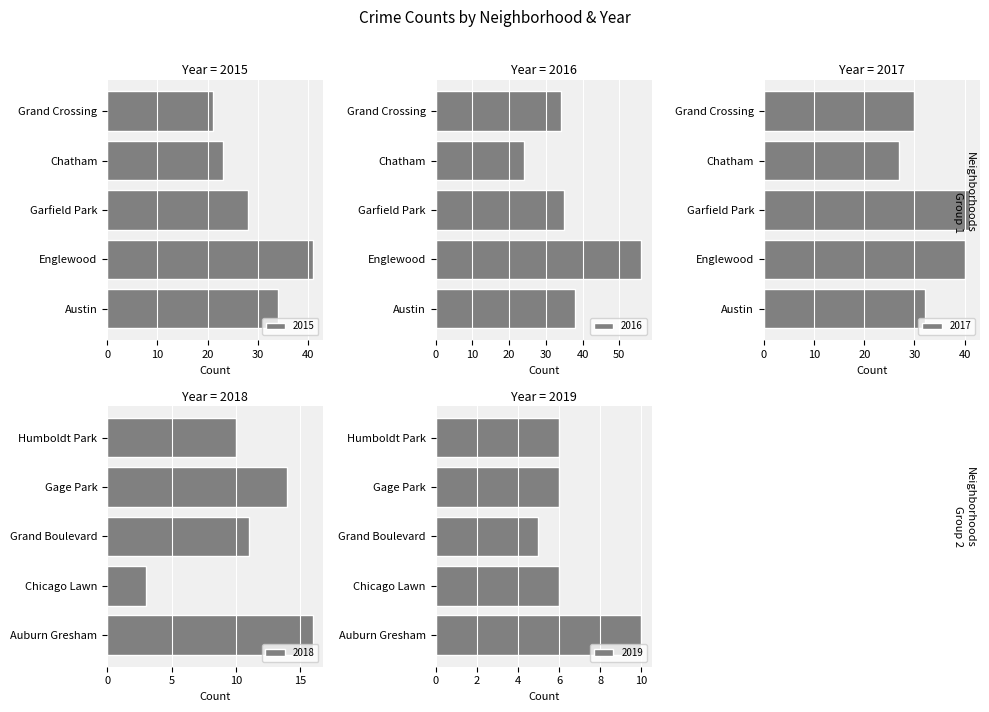

True or false: 2015 has a value of 41 at Englewood.

True